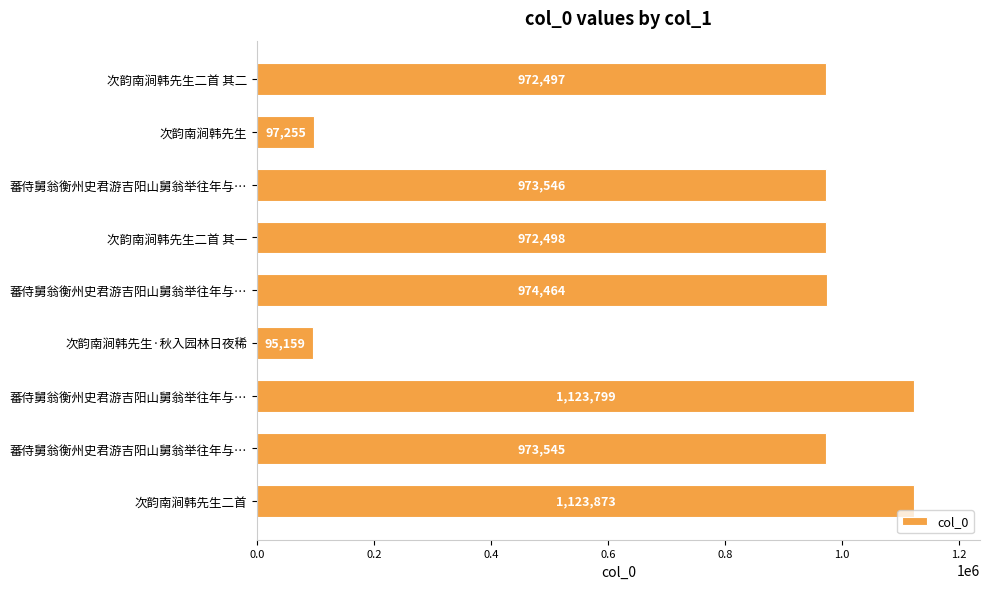

How many distinct data groups are displayed?

1